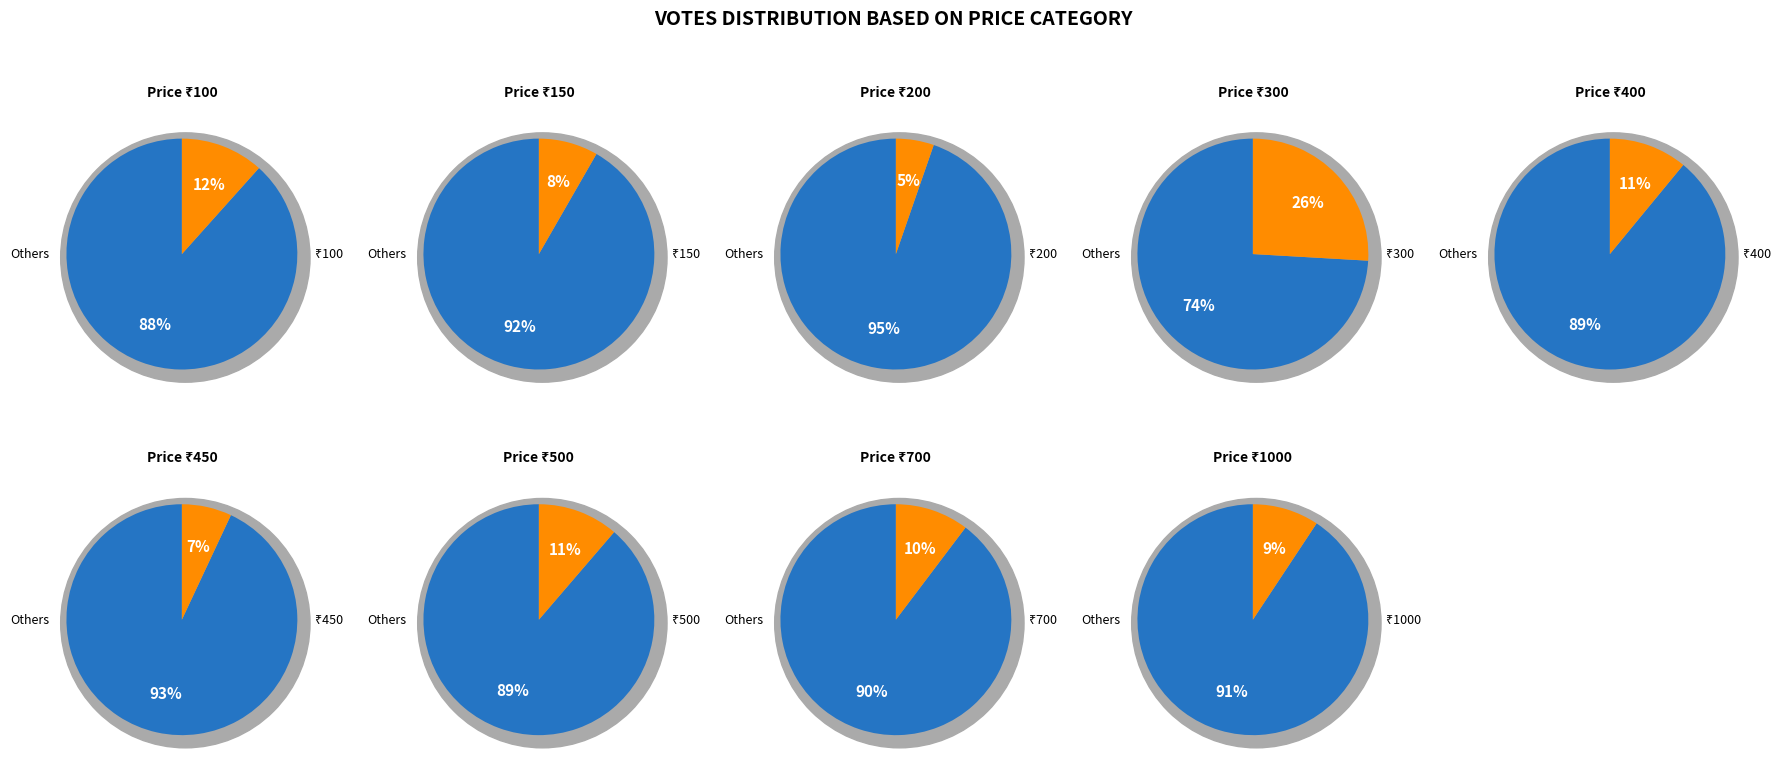

True or false: 1000 accounts for 9% of the total.

True